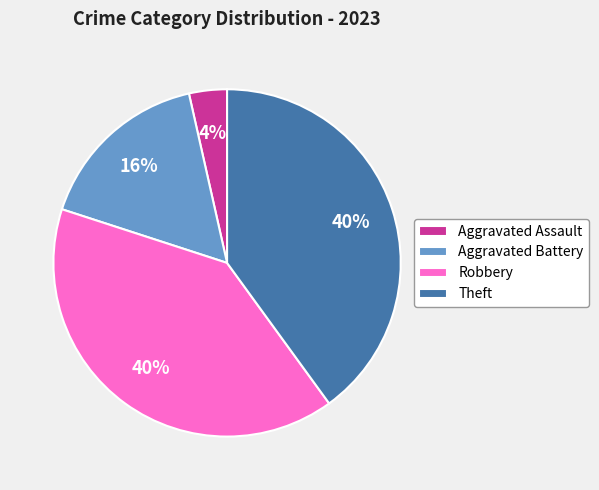

Does any single category account for the majority?

No